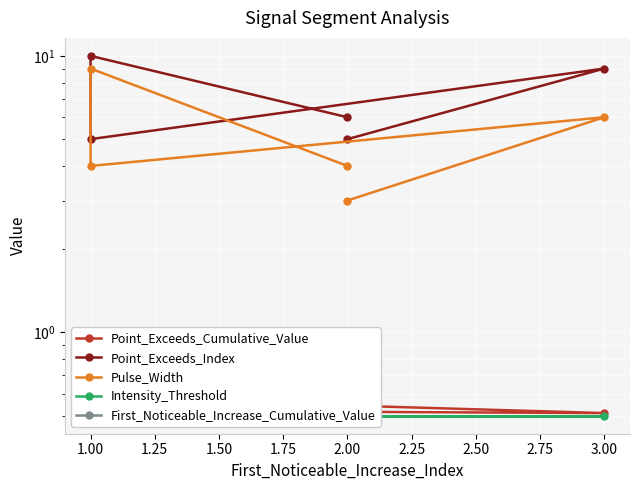

Which series changed the most between 2.00 and 3.00?

Point_Exceeds_Index